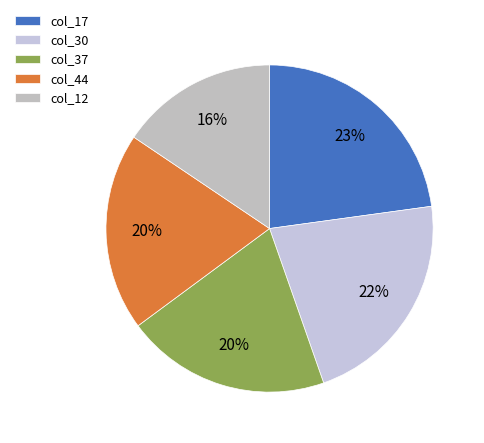

How many segments does this pie chart have?

5